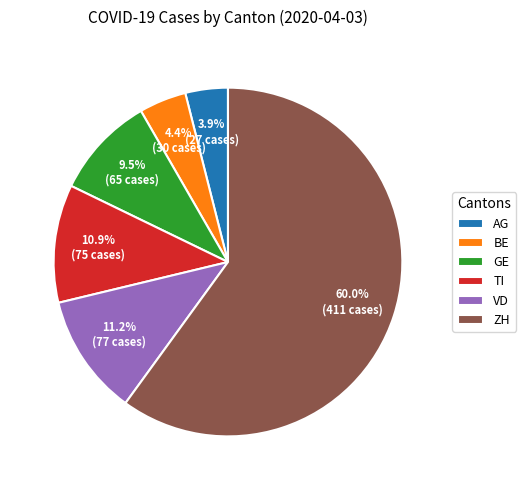

Is the sum of AG and GE greater than half?

No